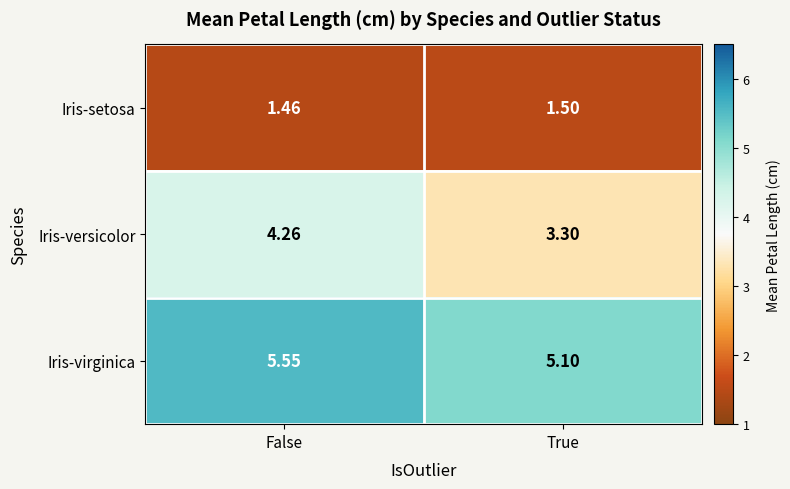

Which label corresponds to the smallest value in the chart?

False